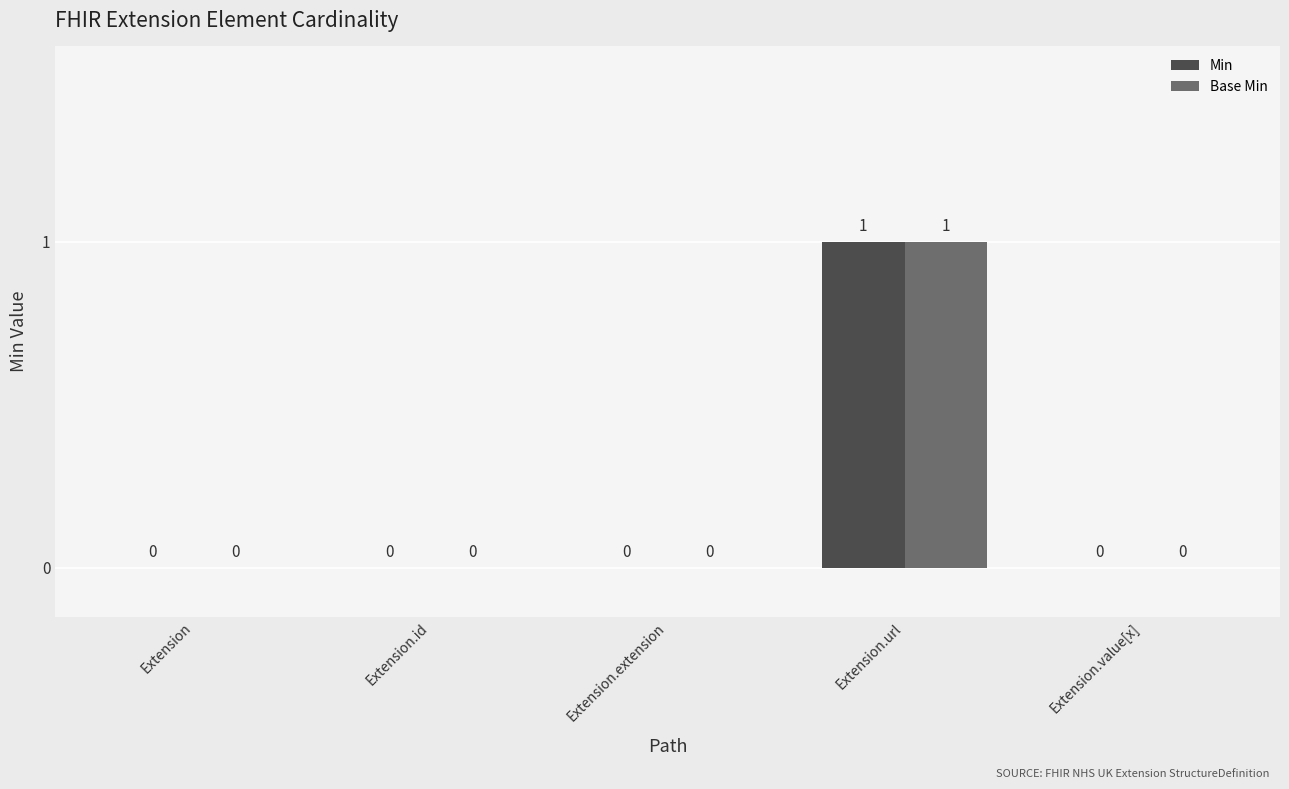

How many Min values are between 0 and 1?

5